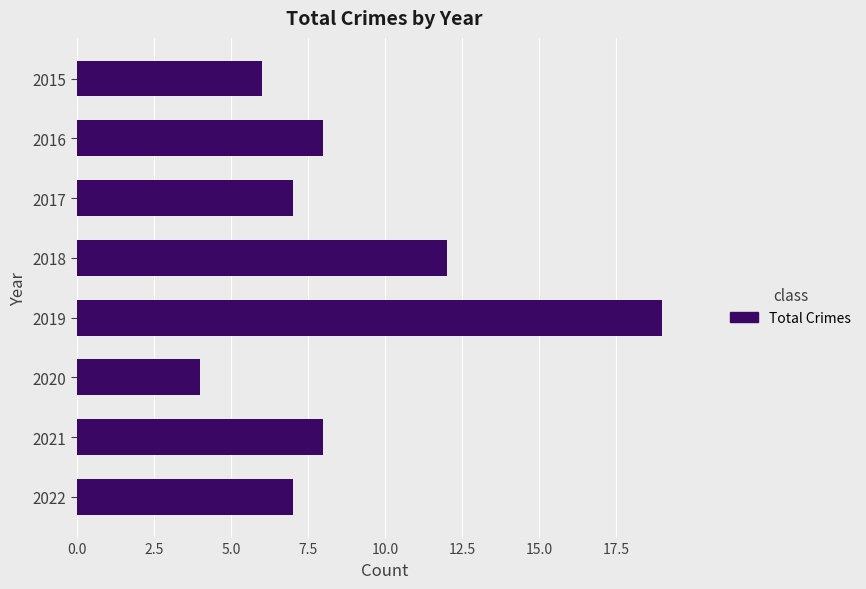

How many series are shown in this chart?

1